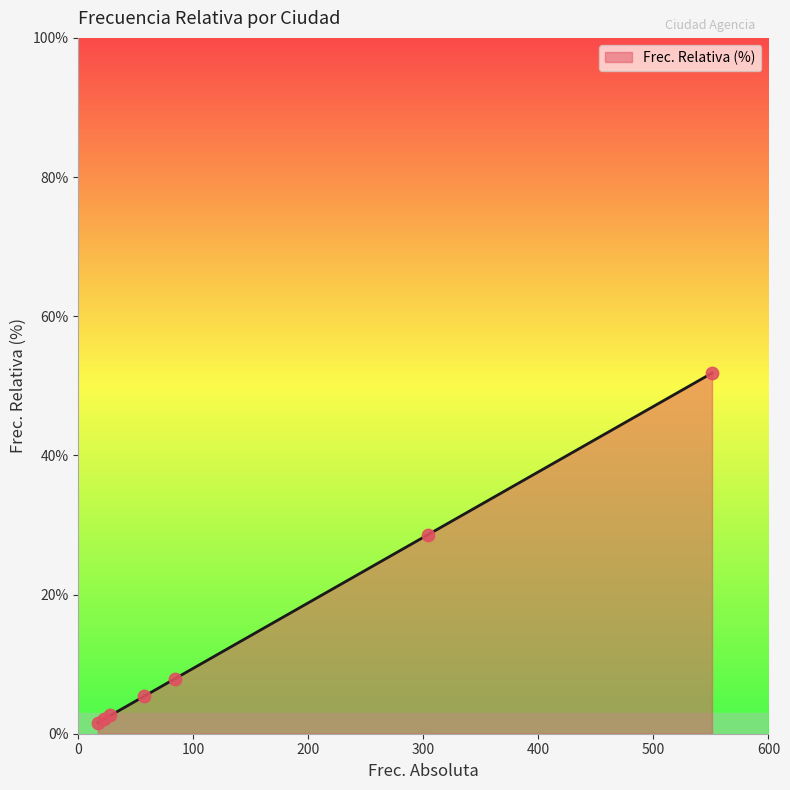

What is the average value?

14.3